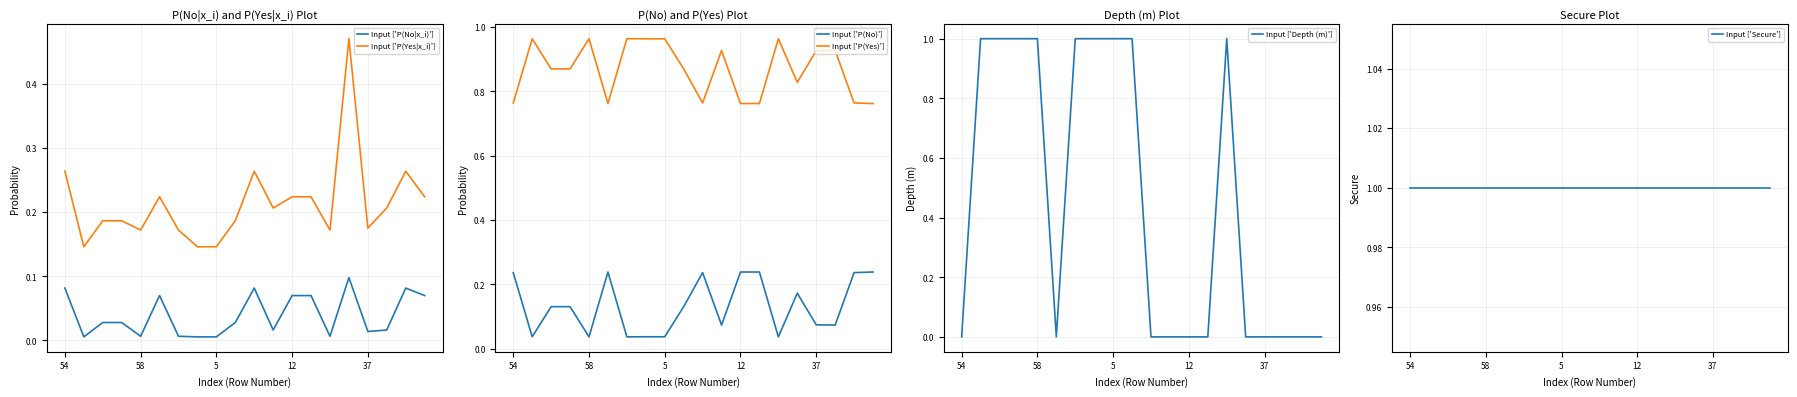

The value of Input ['P(Yes|x_i)'] at 58 is 0.3. True or false?

False